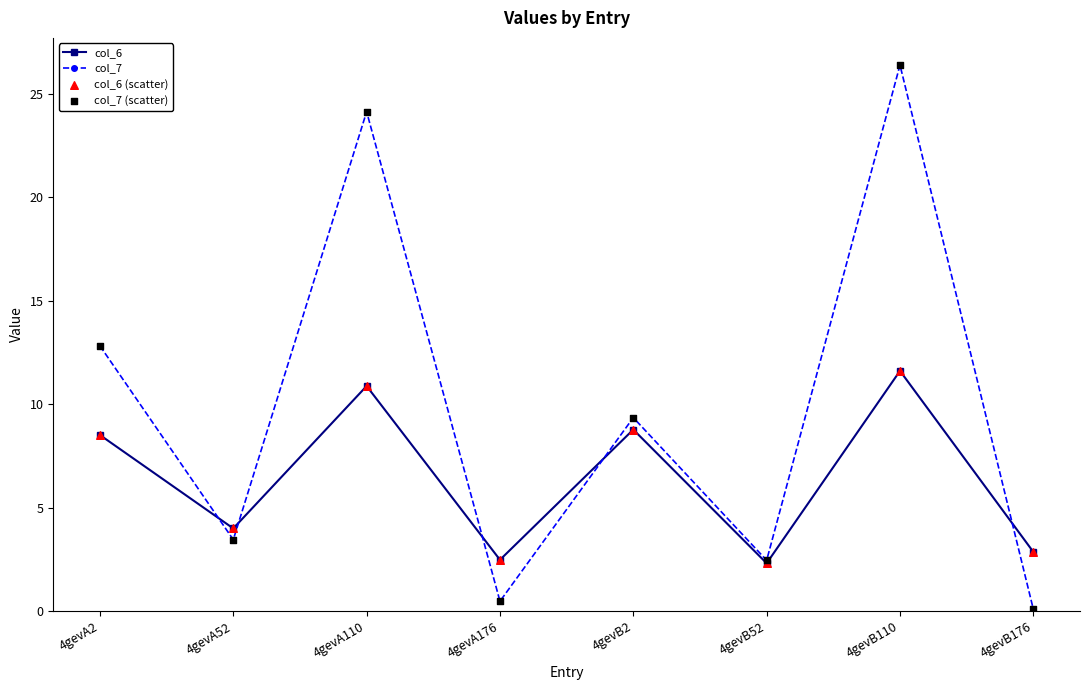

Which series has the largest range (max minus min)?

col_7